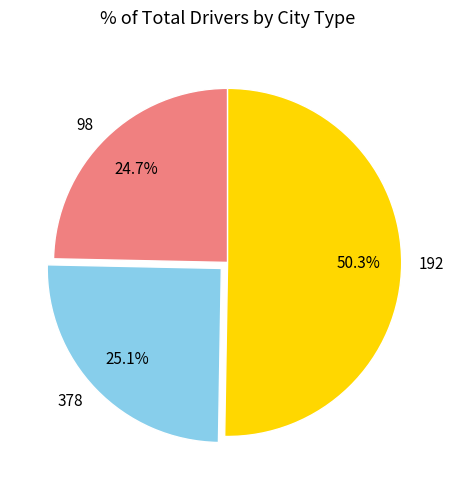

Which has a higher value, 378 or 192?

192